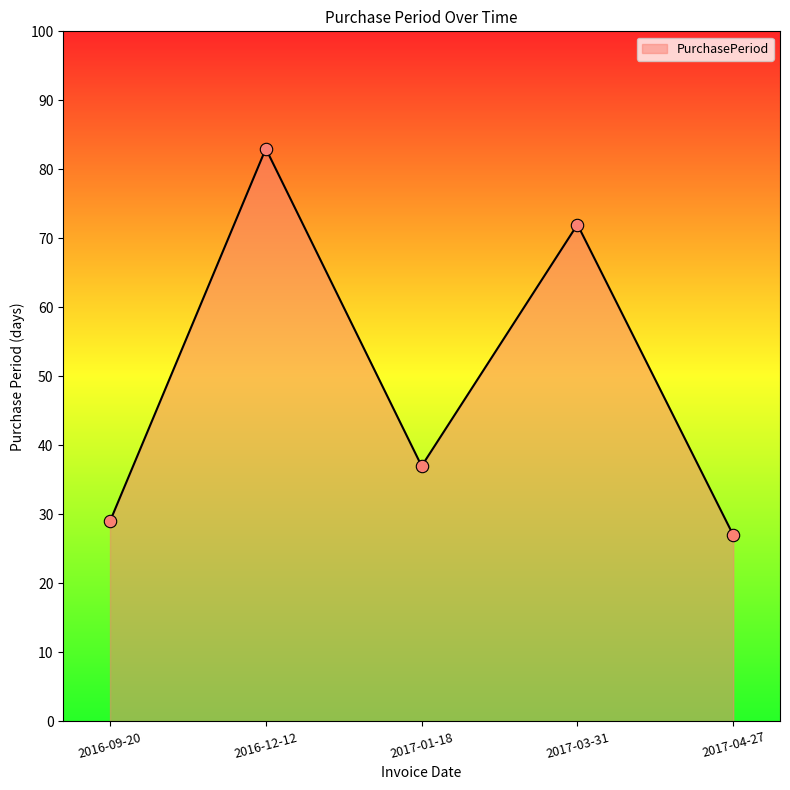

Approximately how many times larger is the value at 2016-12-12 compared to 2017-03-31?

1.2